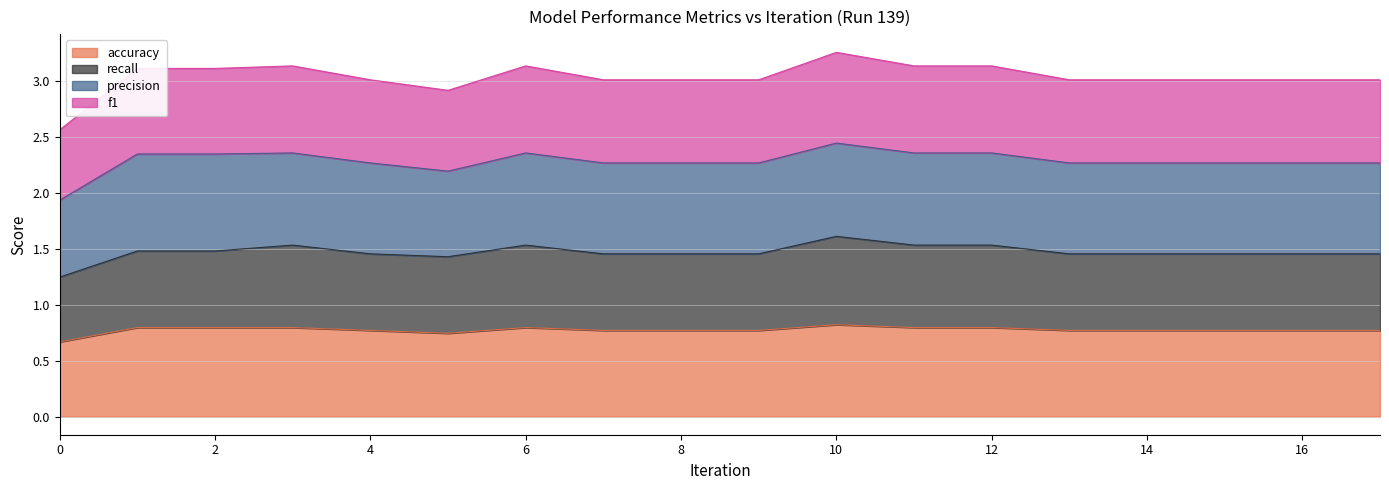

Which series has the widest spread of values?

f1